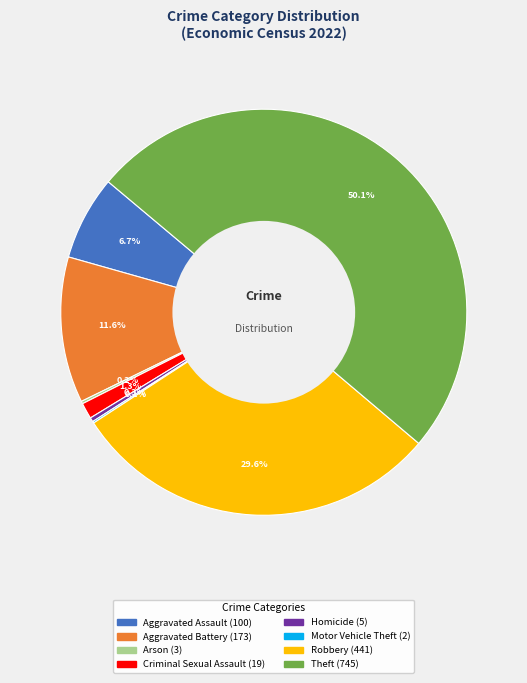

Does Aggravated Battery account for over 50% of the chart?

No